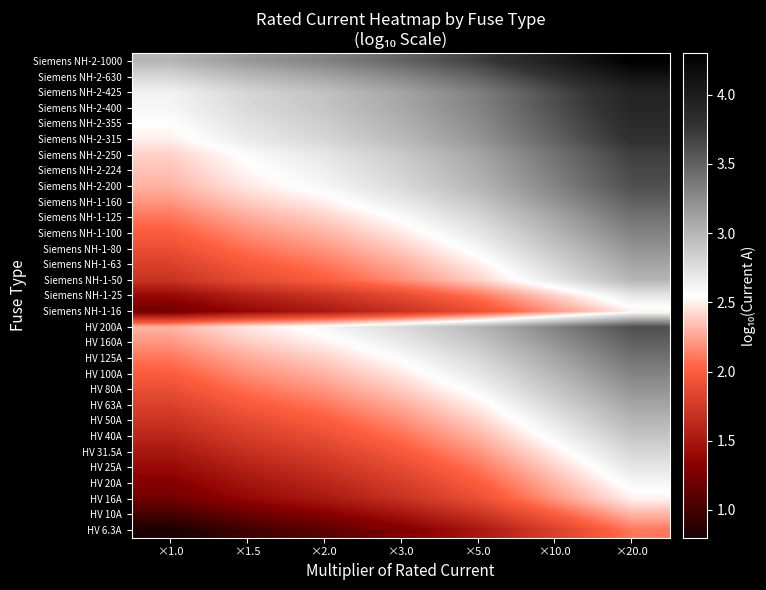

Between ×20.0 and ×1.5, which is larger?

×20.0